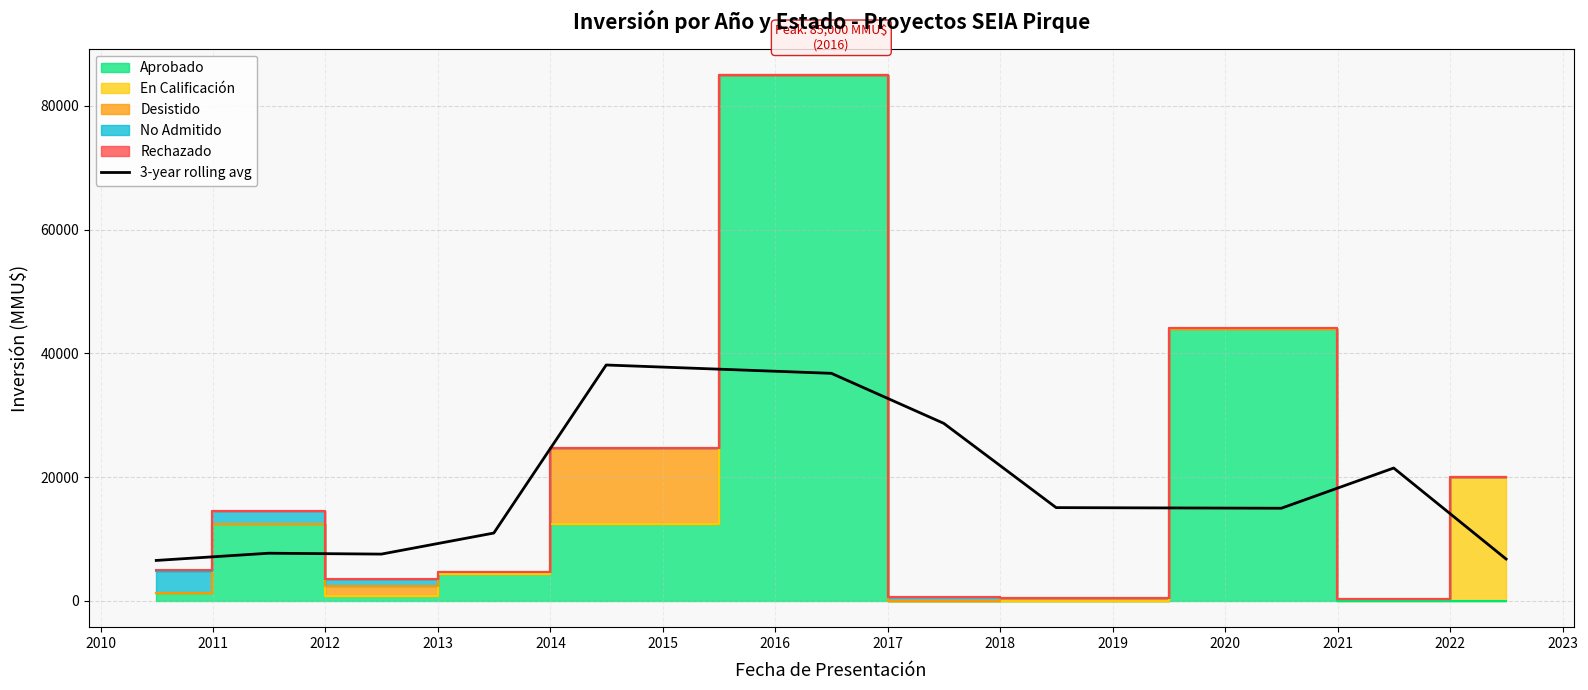

How many lines are shown in the chart?

1